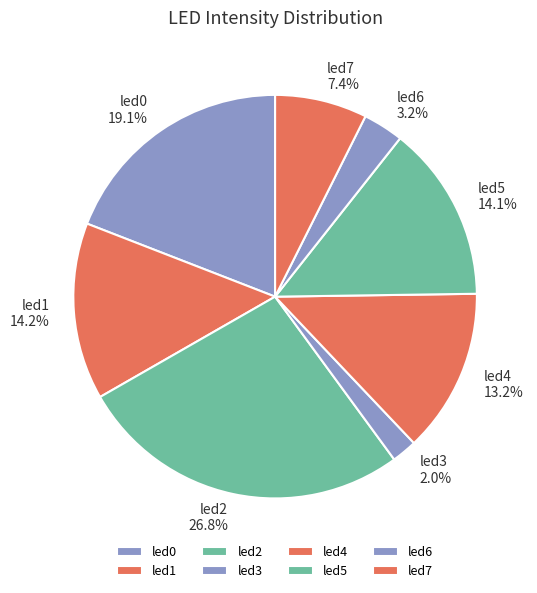

What is the largest slice in the pie chart?

led2